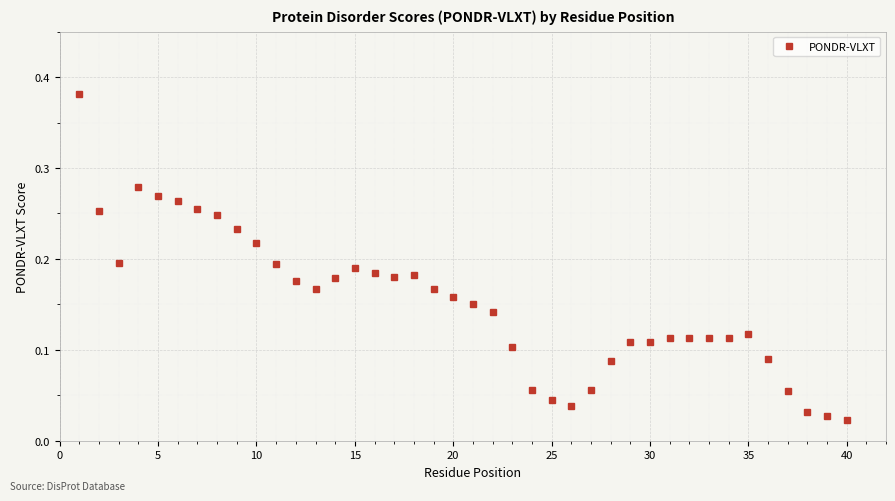

True or false: the data has more than 1 interior local peaks.

True